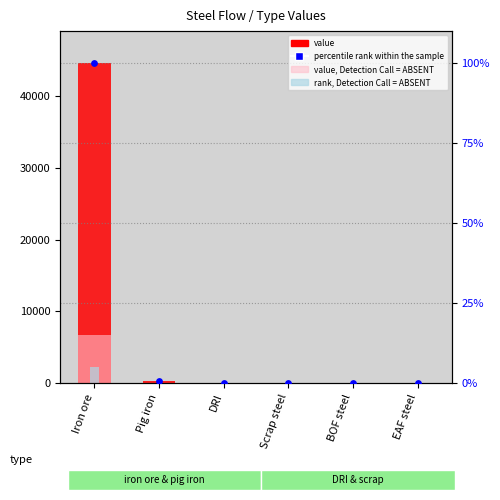

Which series contains the highest Y value?

value